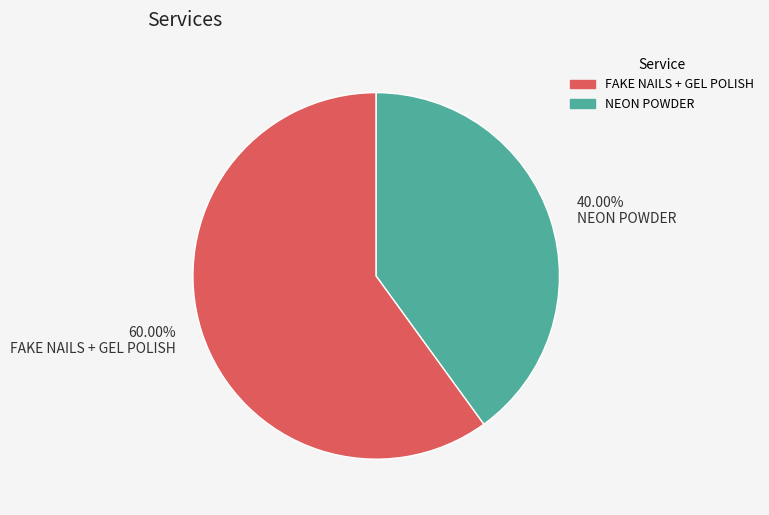

Which category accounts for the majority?

60.00% FAKE NAILS + GEL POLISH